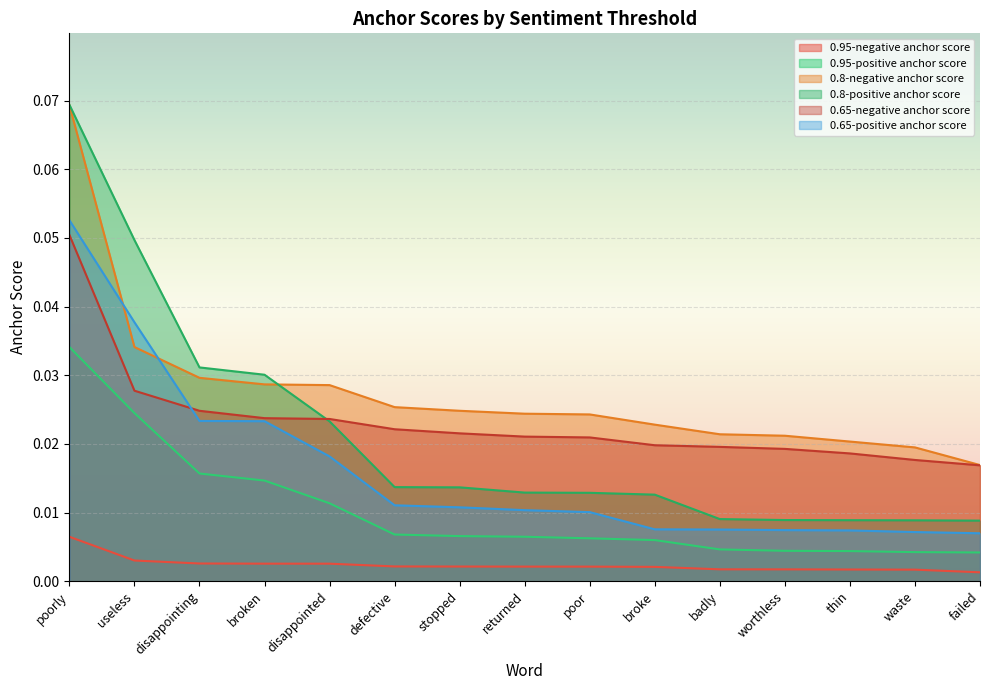

Reading right to left, transcribe all the data shown in this chart.

0.95-negative anchor score: 0.0	0.0	0.0	0.0	0.0	0.0	0.0	0.0	0.0	0.0	0.0	0.0	0.0	0.0	0.0
0.95-positive anchor score: 0.0	0.0	0.0	0.0	0.0	0.0	0.0	0.0	0.0	0.0	0.0	0.0	0.0	0.0	0.0
0.8-negative anchor score: 0.0	0.0	0.0	0.0	0.0	0.0	0.0	0.0	0.0	0.0	0.0	0.0	0.0	0.0	0.1
0.8-positive anchor score: 0.0	0.0	0.0	0.0	0.0	0.0	0.0	0.0	0.0	0.0	0.0	0.0	0.0	0.0	0.1
0.65-negative anchor score: 0.0	0.0	0.0	0.0	0.0	0.0	0.0	0.0	0.0	0.0	0.0	0.0	0.0	0.0	0.1
0.65-positive anchor score: 0.0	0.0	0.0	0.0	0.0	0.0	0.0	0.0	0.0	0.0	0.0	0.0	0.0	0.0	0.1